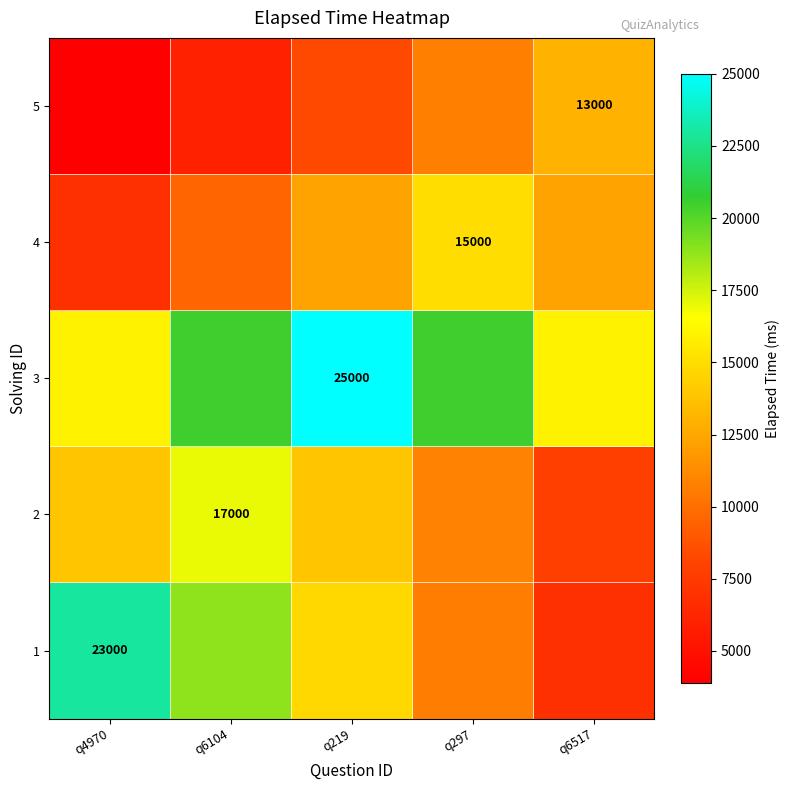

How many categories are shown in the chart?

5